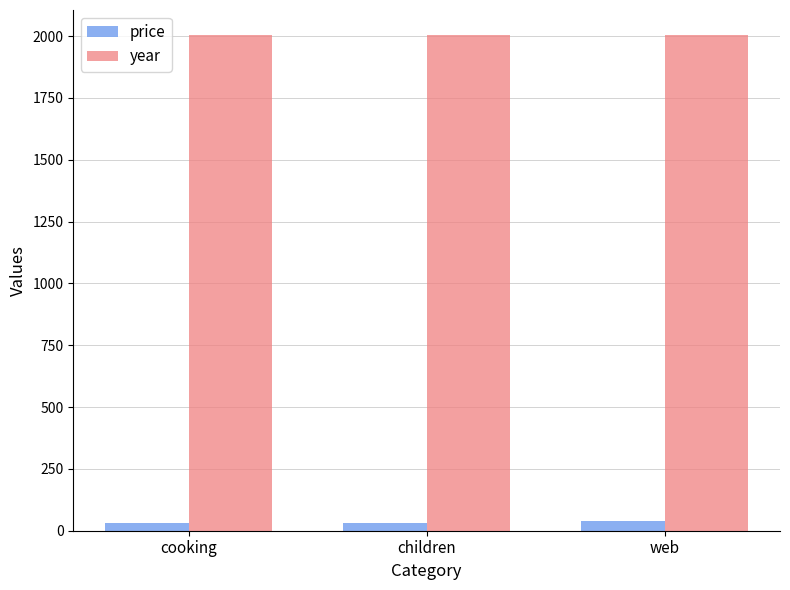

Is the value of year at cooking greater than the value of price at children?

Yes